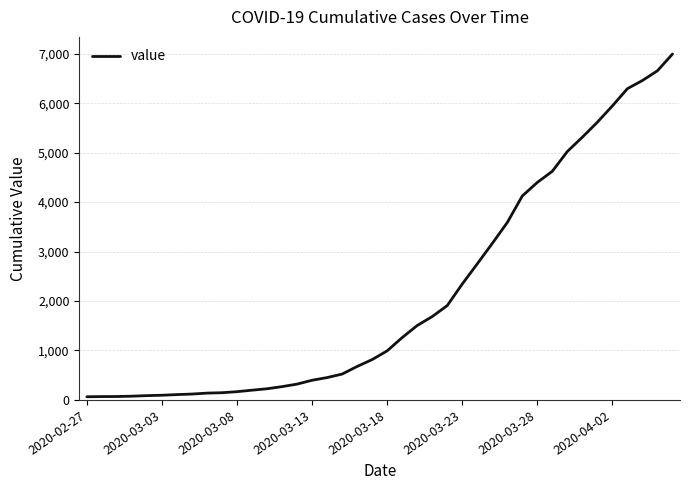

Is this an area chart (filled region under the line)?

No